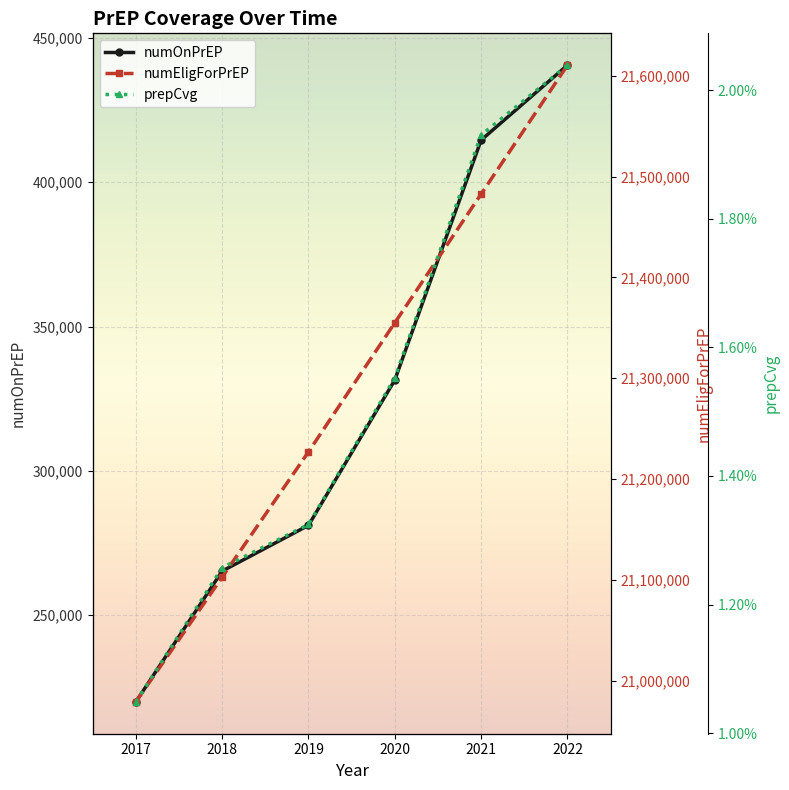

Reading right to left, transcribe all the data shown in this chart.

numOnPrEP: 2022=440557.0	2021=414602.0	2020=331490.0	2019=281141.0	2018=265307.0	2017=219996.0
numEligForPrEP: 2022=21610542.0	2021=21482696.0	2020=21354996.0	2019=21226971.0	2018=21102661.0	2017=20978960.0
prepCvg: 2022=0.0	2021=0.0	2020=0.0	2019=0.0	2018=0.0	2017=0.0